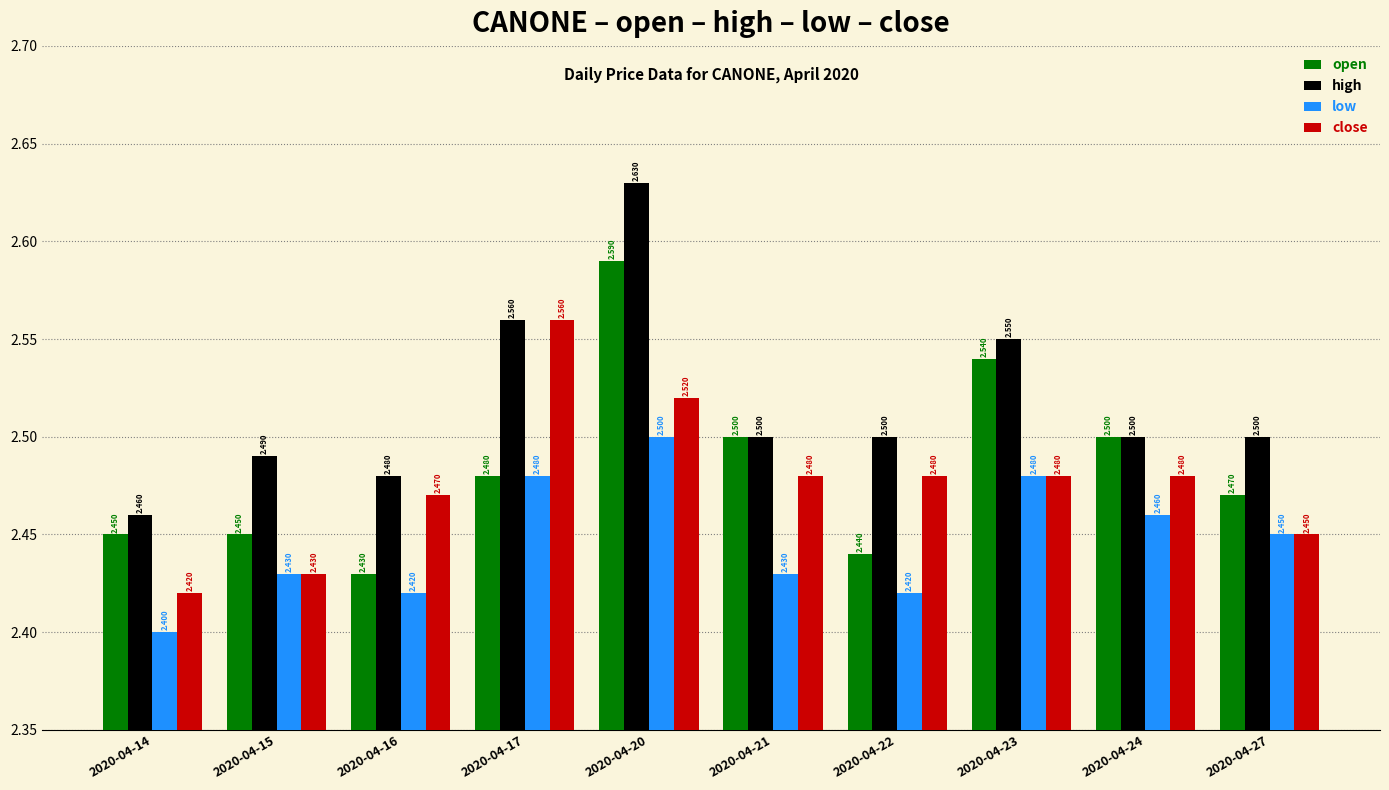

Rank the series by their maximum value, from highest to lowest.

high, open, close, low